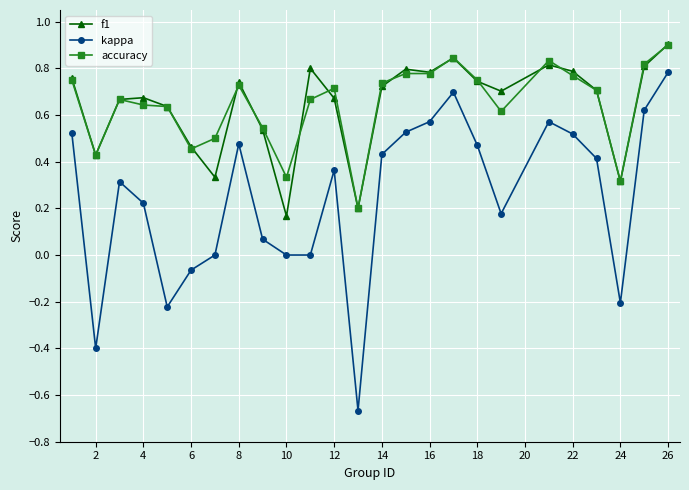

Which series has the largest range (max minus min)?

kappa